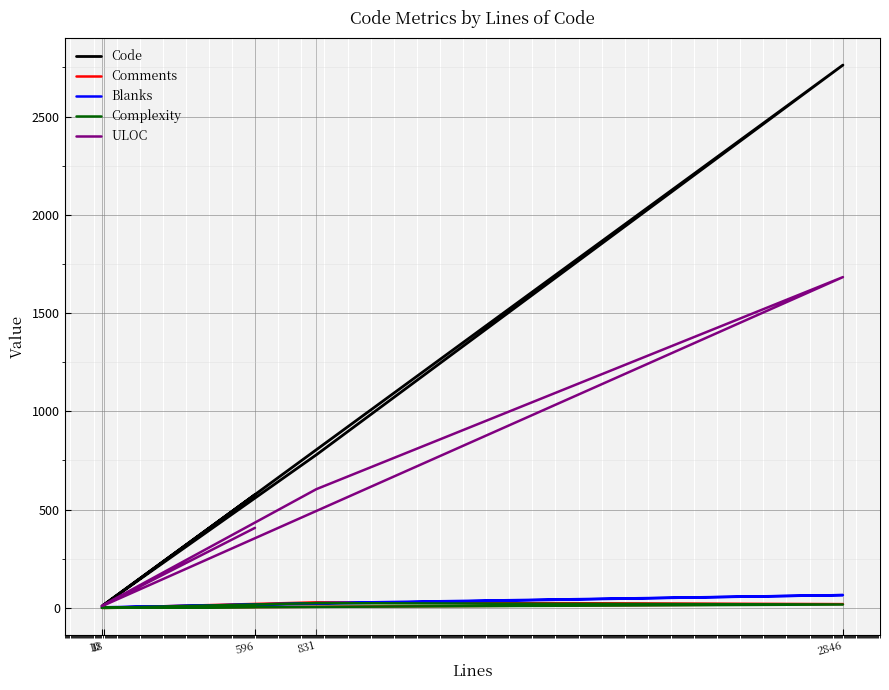

Where do Blanks and Comments first cross each other?

2846 and 831